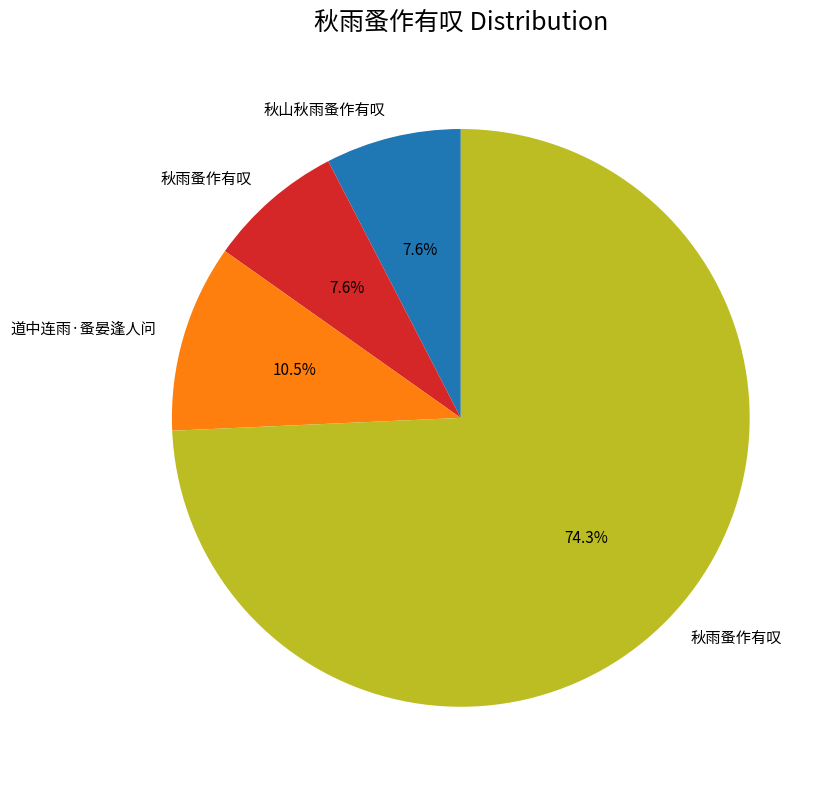

What is the smallest slice in the pie chart?

秋山秋雨蚤作有叹